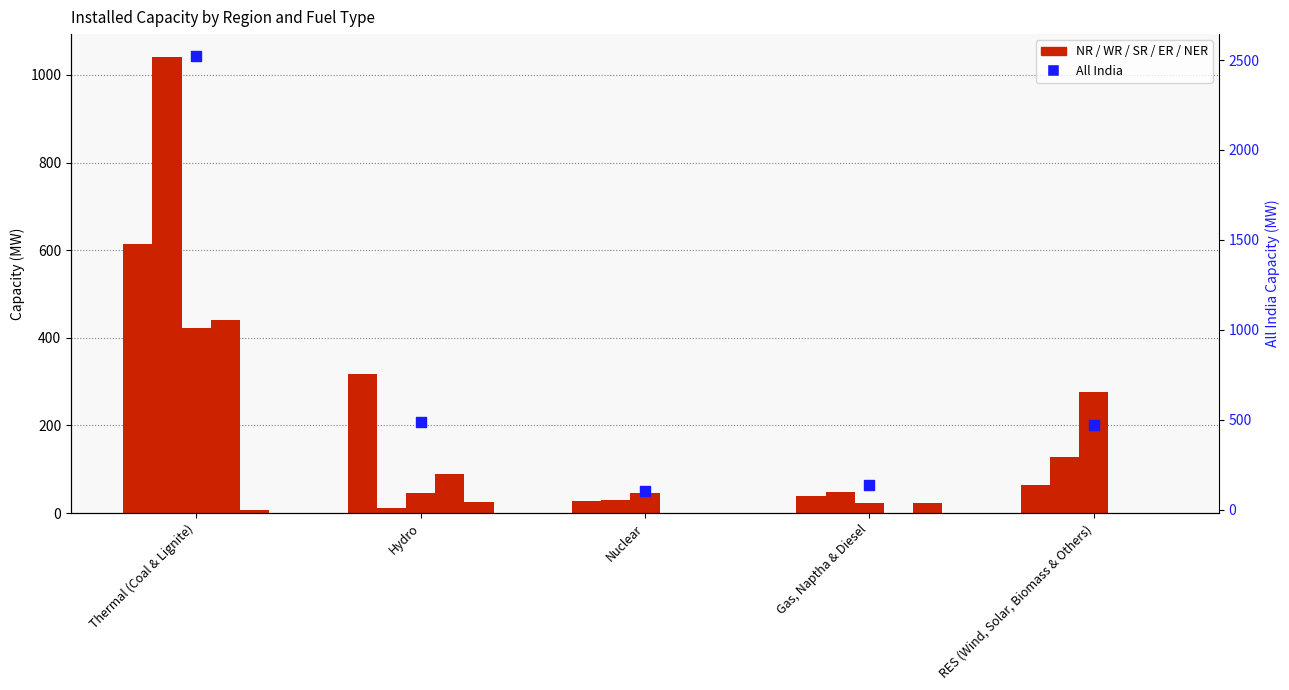

What are all the series names shown in the legend?

NR, WR, SR, ER, NER, All India